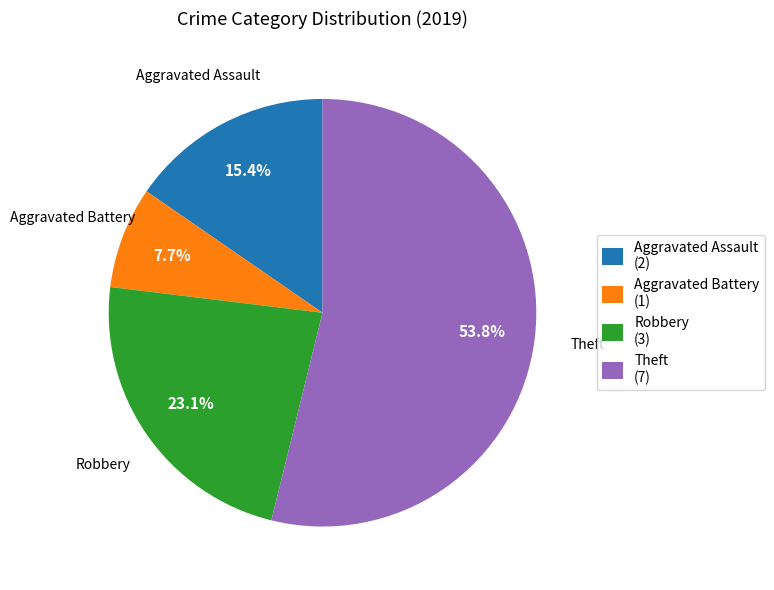

How many segments does this pie chart have?

4